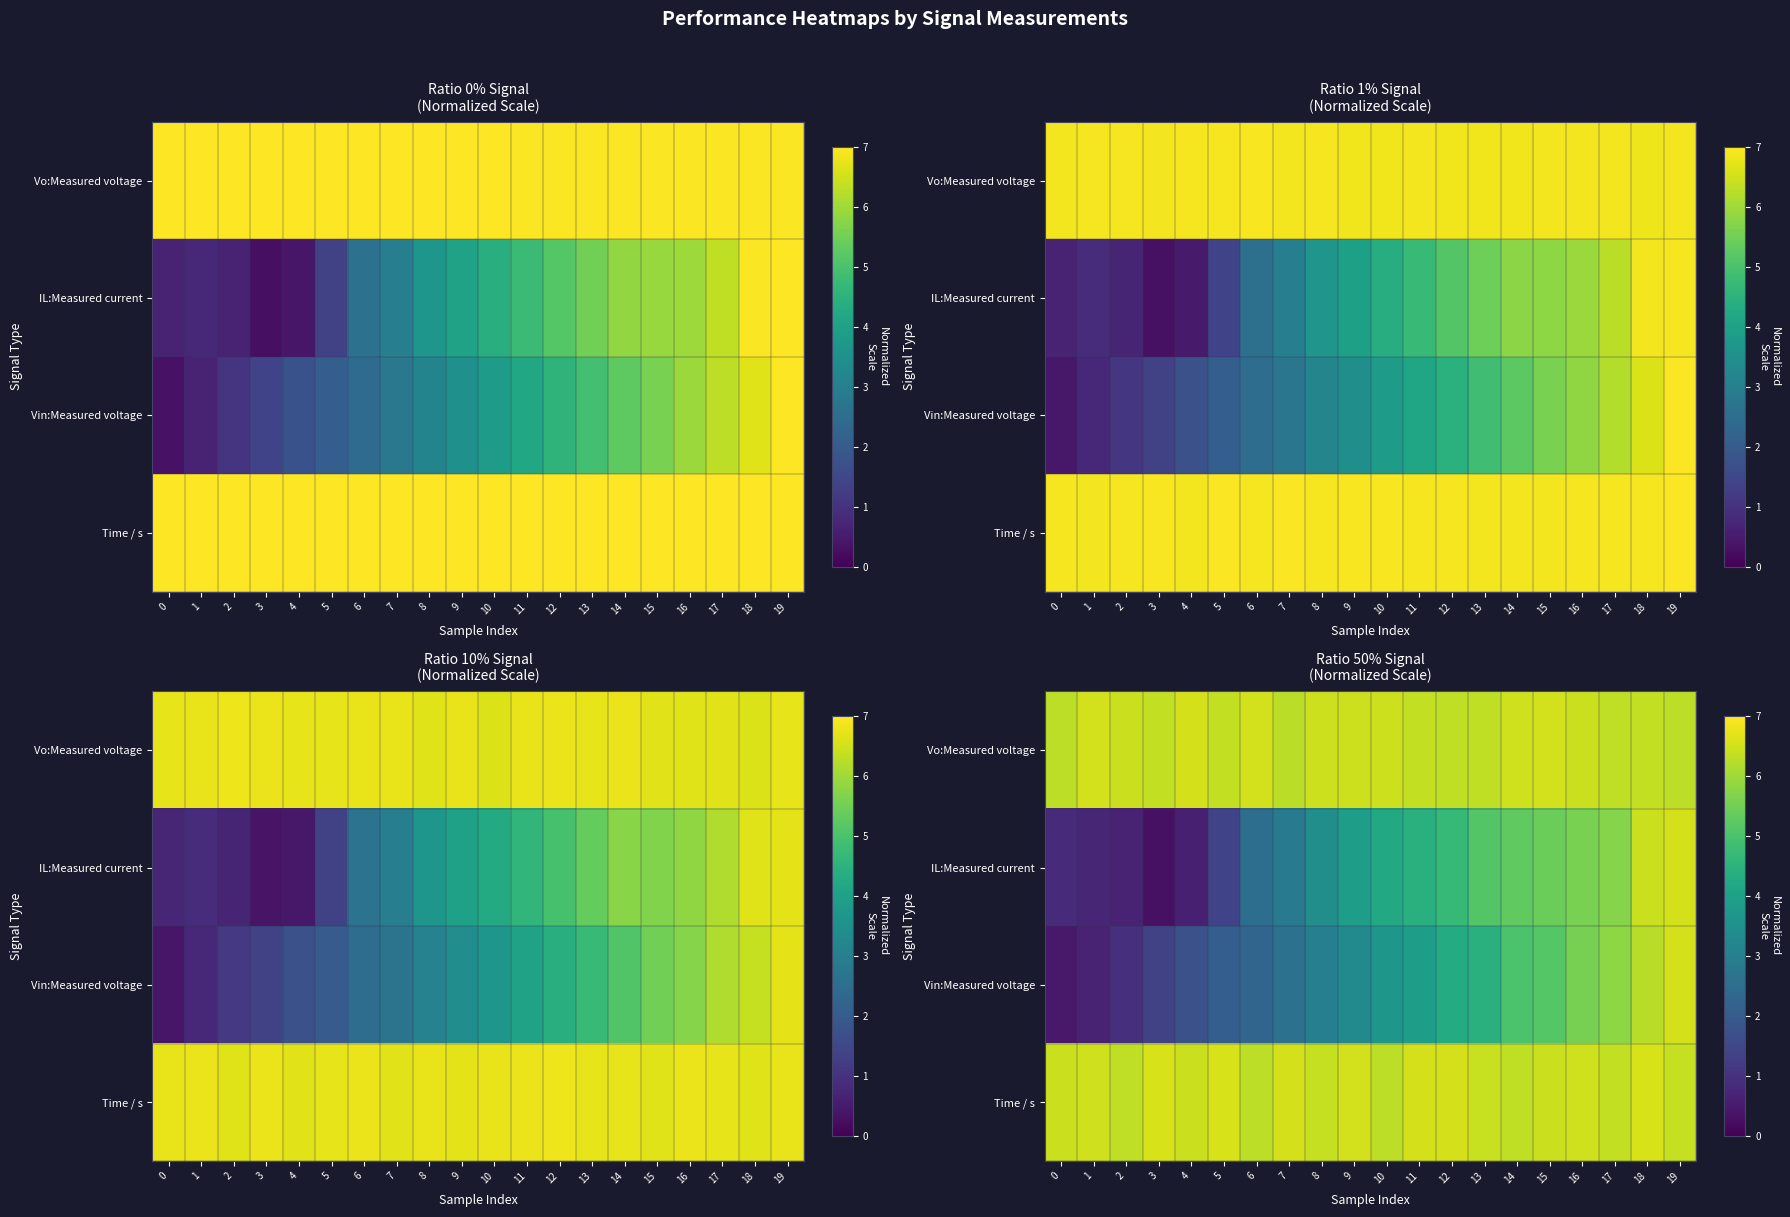

At which label does row_1 reach its peak?

19